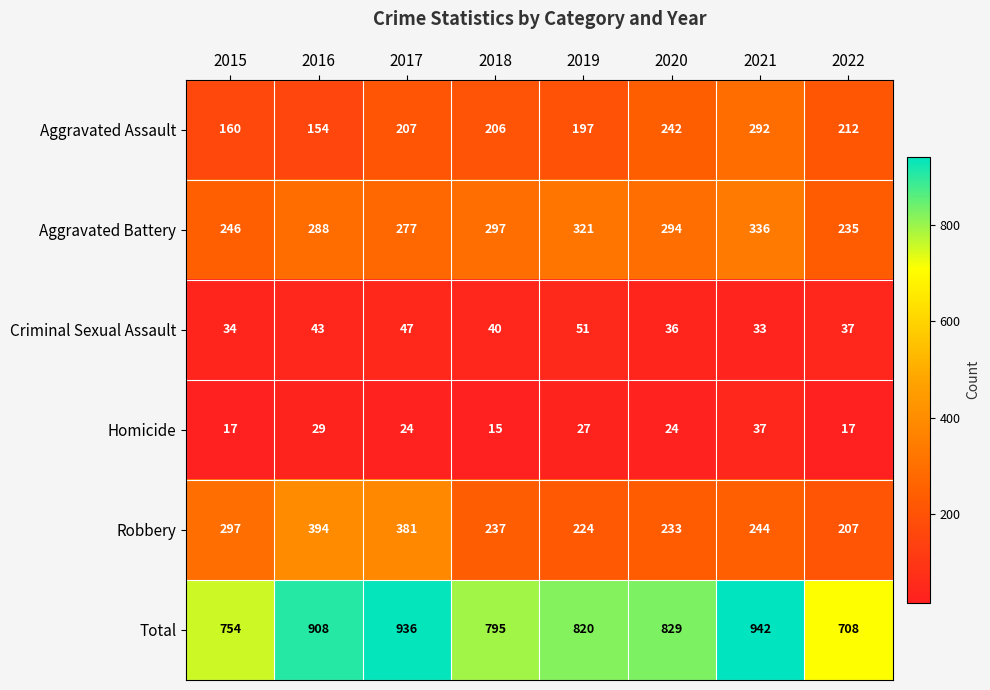

Count the number of categories in the chart.

8